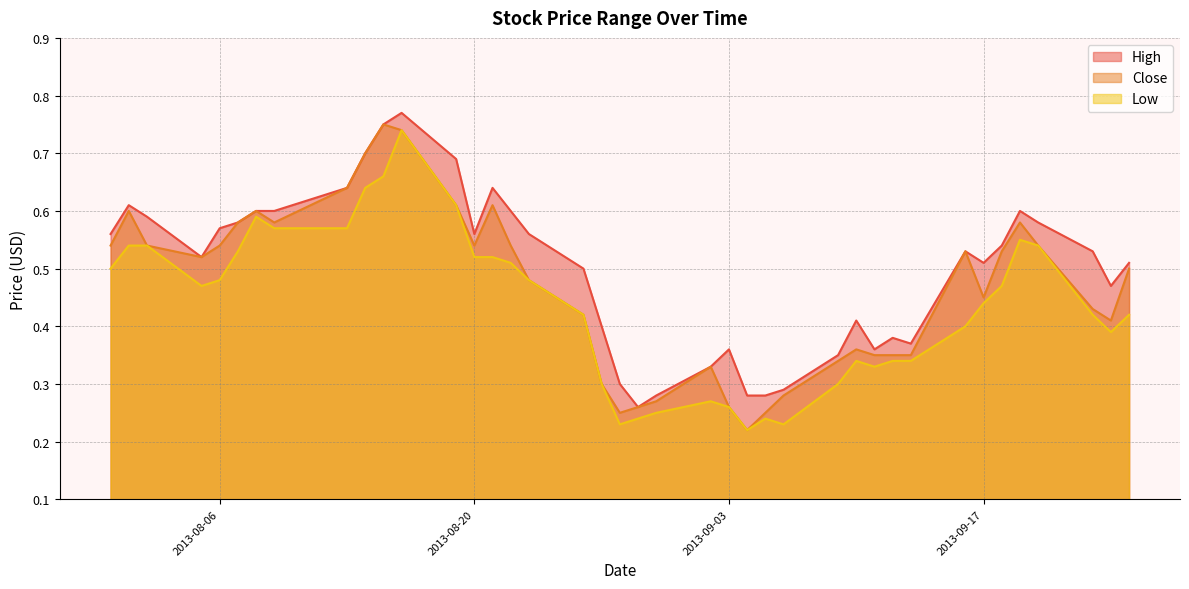

Which category has the highest value across all series?

2013-08-16